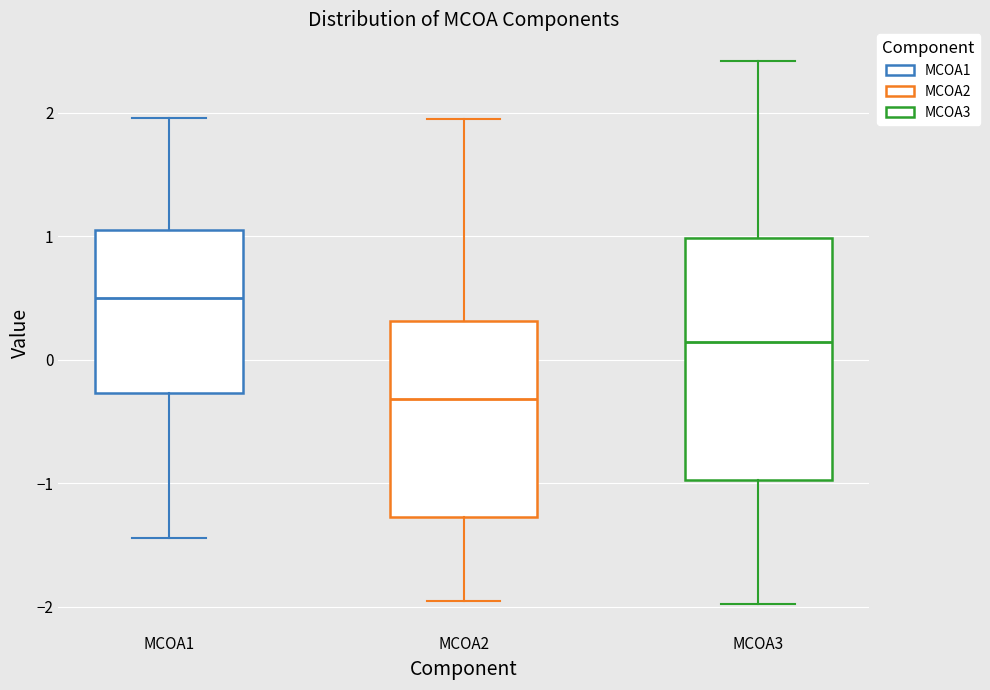

Reading left to right, transcribe this box plot: for each box, give where its median line is, the range the box spans, and where its two whiskers end, as read against the y-axis. The values are not printed on the chart, so give them approximately, as read against the axis.

MCOA1: median 0.5, box -0.3 to 1.1, whiskers -1.4 to 2.0
MCOA2: median -0.3, box -1.3 to 0.3, whiskers -2.0 to 1.9
MCOA3: median 0.1, box -1.0 to 1.0, whiskers -2.0 to 2.4